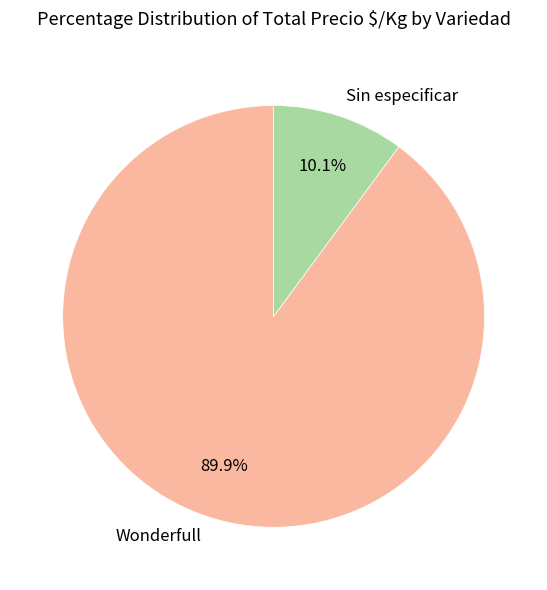

Rank the categories by value from highest to lowest.

Wonderfull, Sin especificar